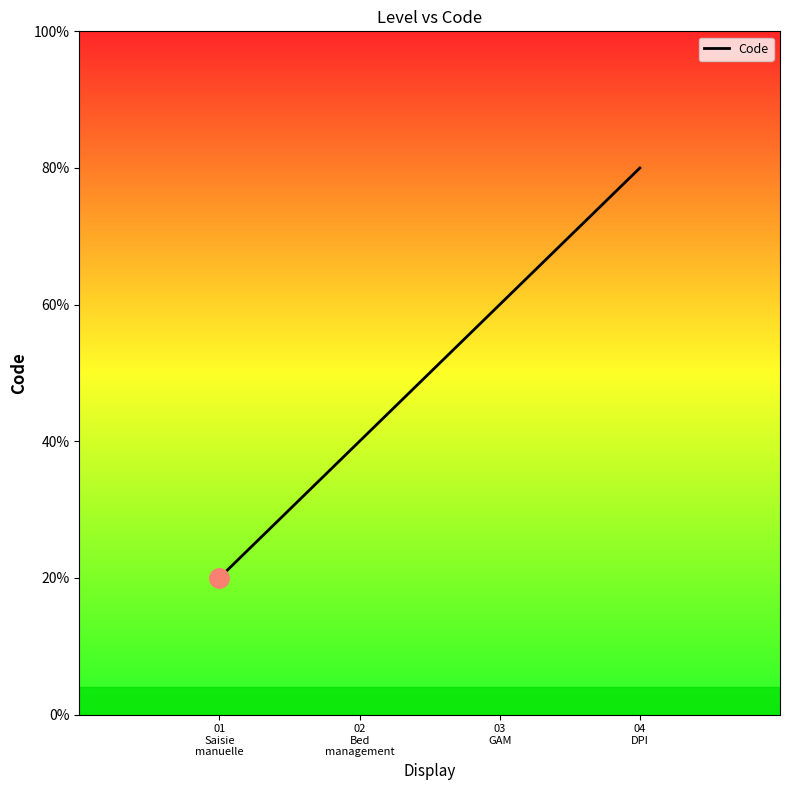

Is this an area chart (filled region under the line)?

No